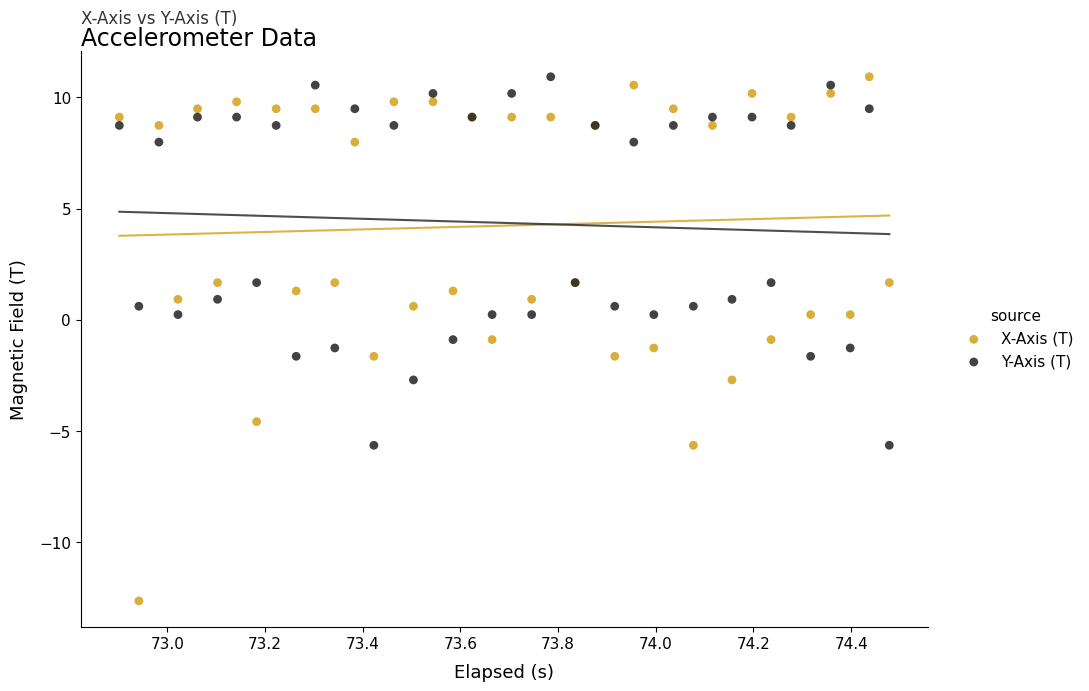

Which series reaches the minimum Y coordinate?

X-Axis (T)